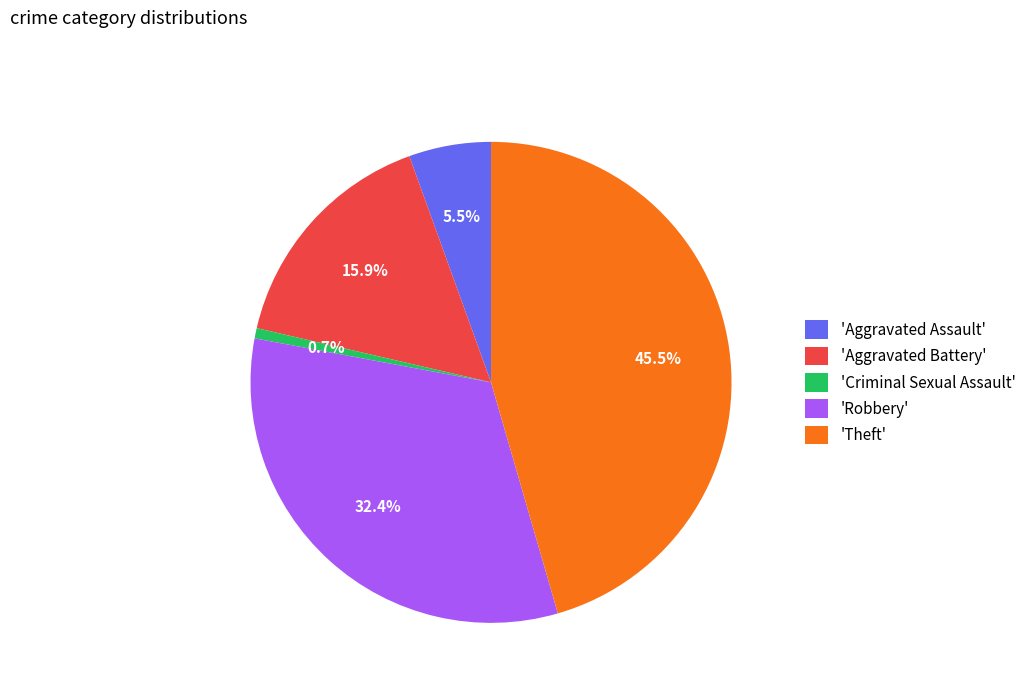

Between 'Criminal Sexual Assault' and 'Aggravated Battery', which is larger?

'Aggravated Battery'